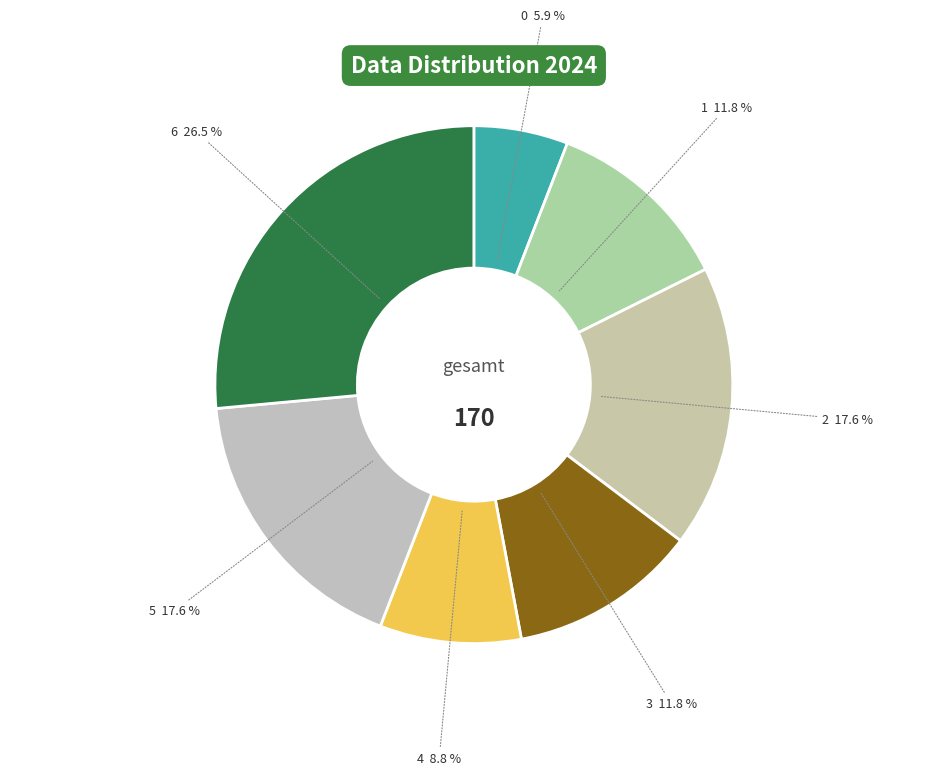

Which slice is the largest?

6